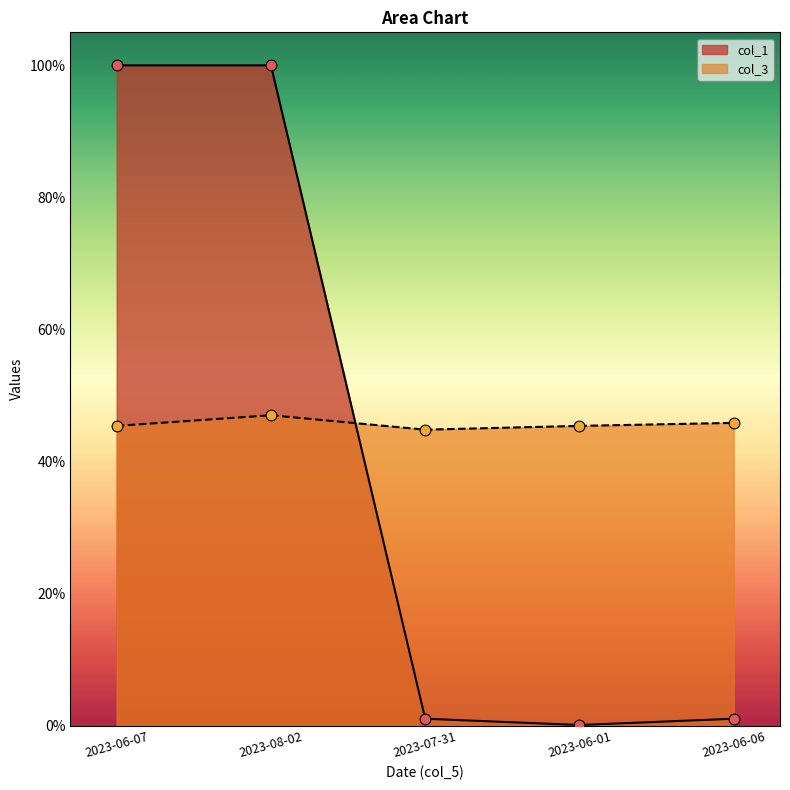

Is the value of col_1 at 2023-08-02 greater than the value of col_3 at 2023-06-06?

Yes